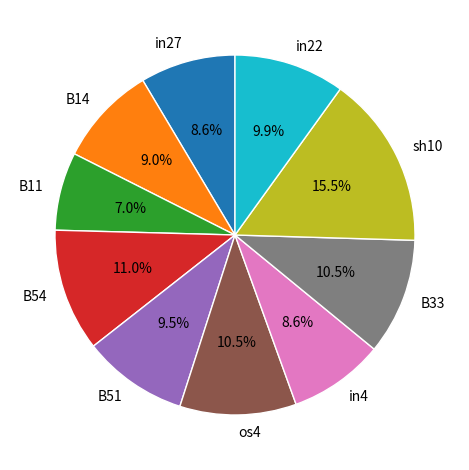

How many slices are in this pie chart?

10